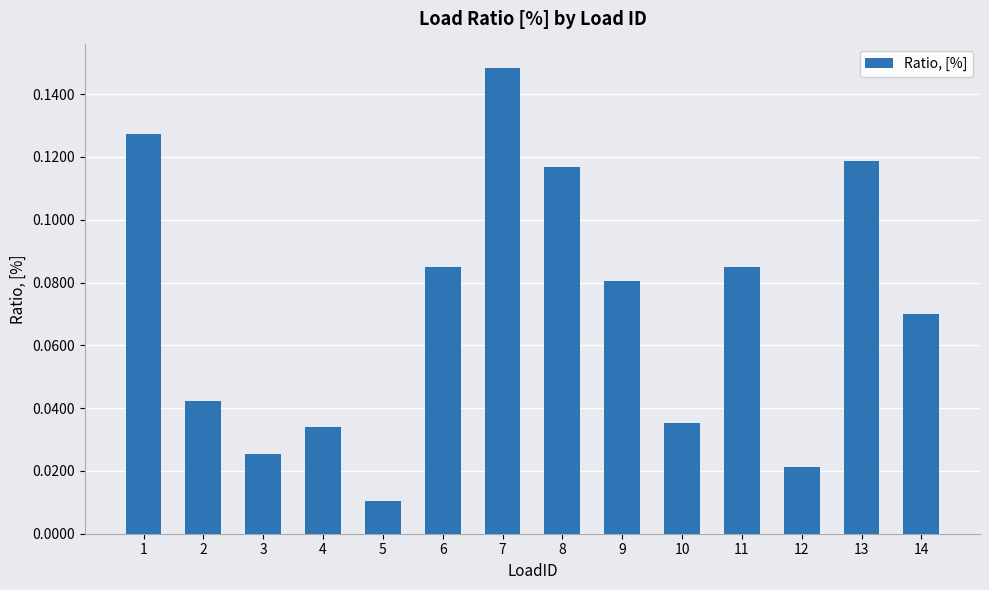

Which has a higher value, 9 or 8?

8